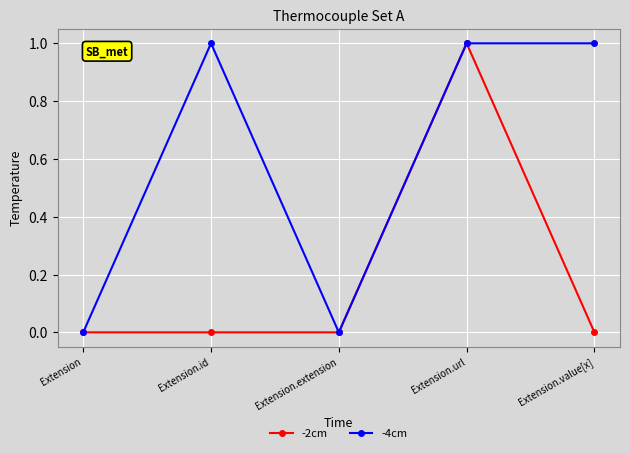

Does the chart display data point markers on the line(s)?

Yes